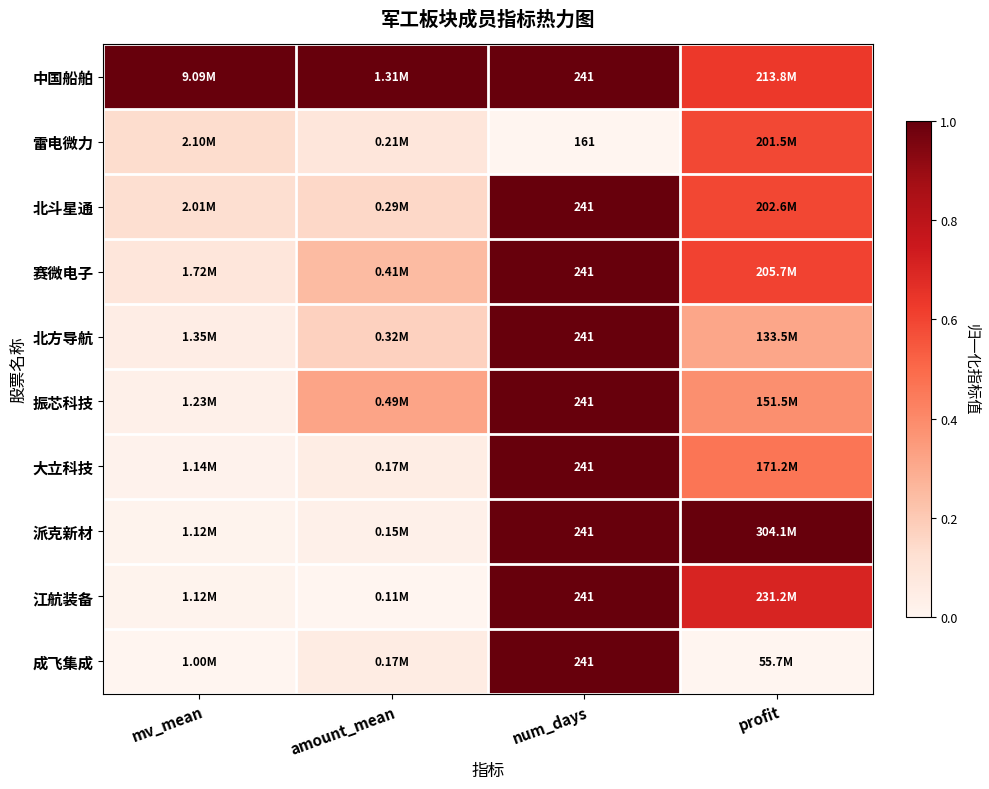

Is the value of 派克新材 at amount_mean greater than the value of 赛微电子 at num_days?

No